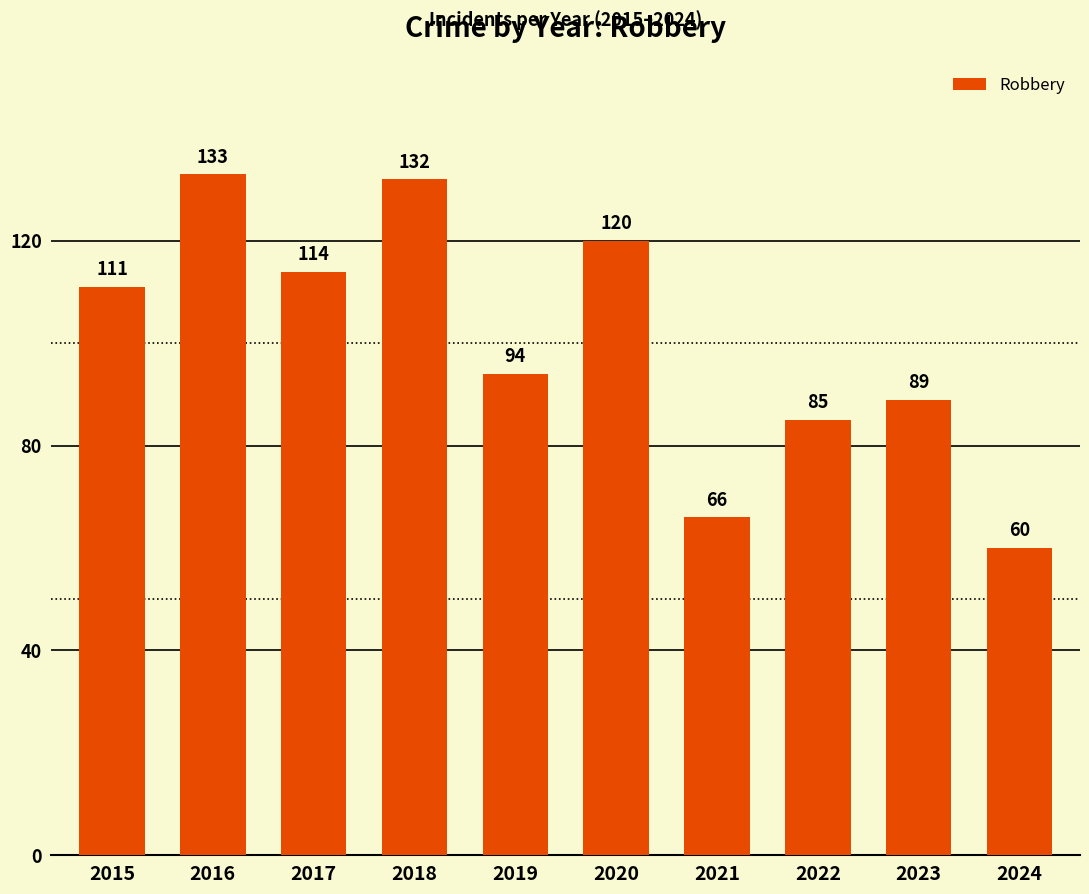

What is the sum of the values at 2020 and 2019?

214